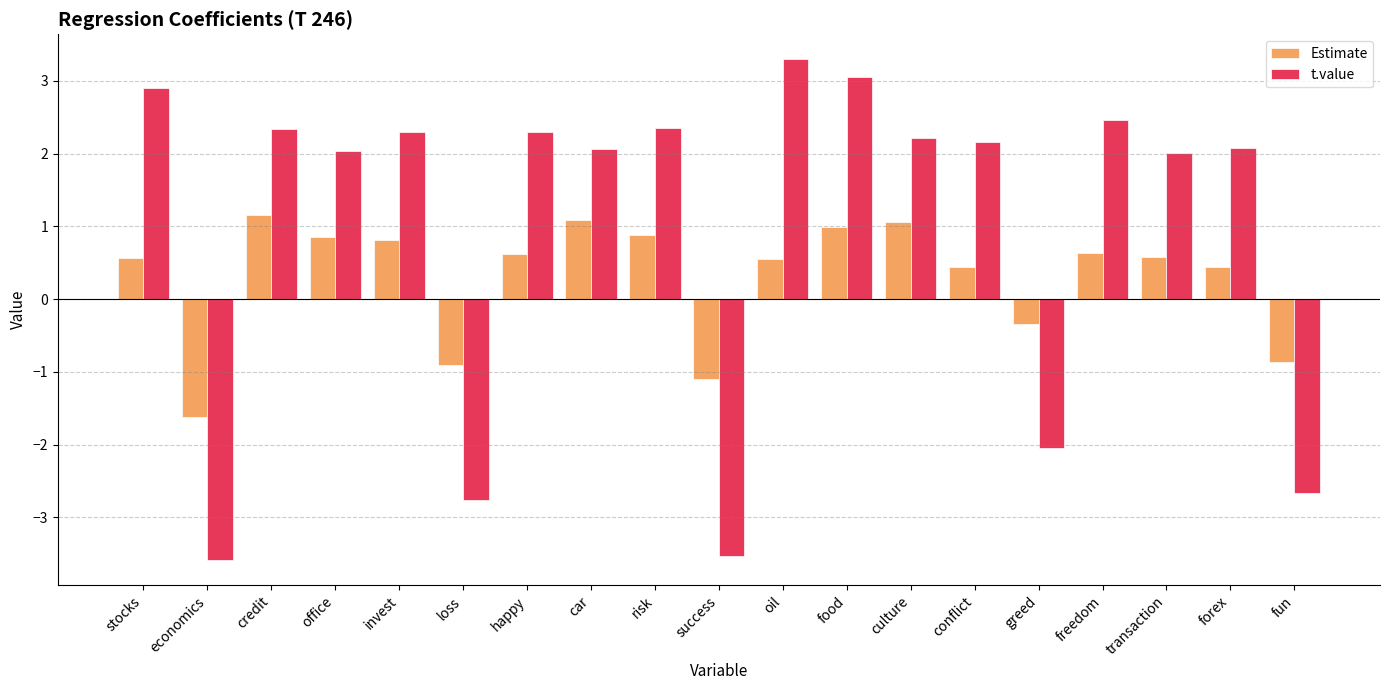

How many bars are there in total?

38